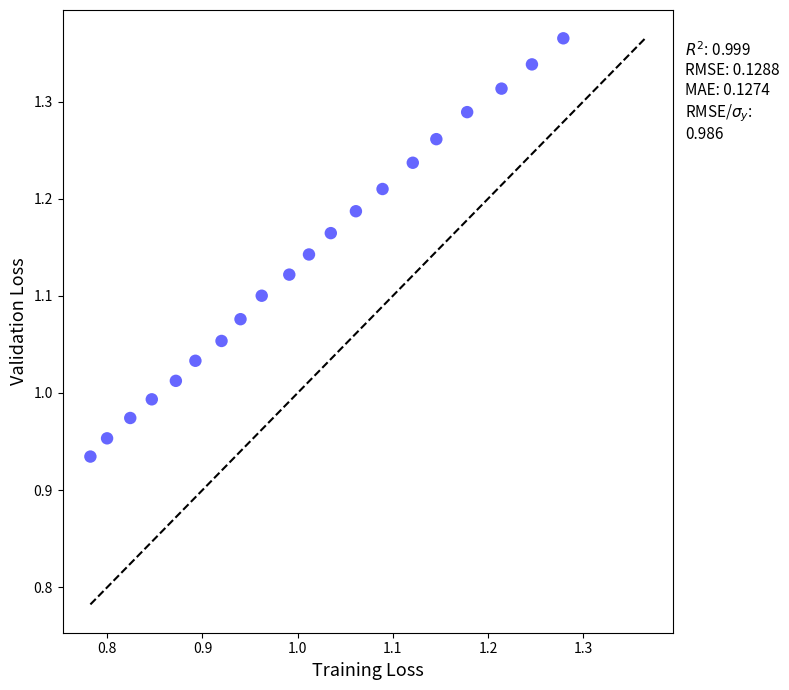

What is the range of Y values (max minus min)?

0.4